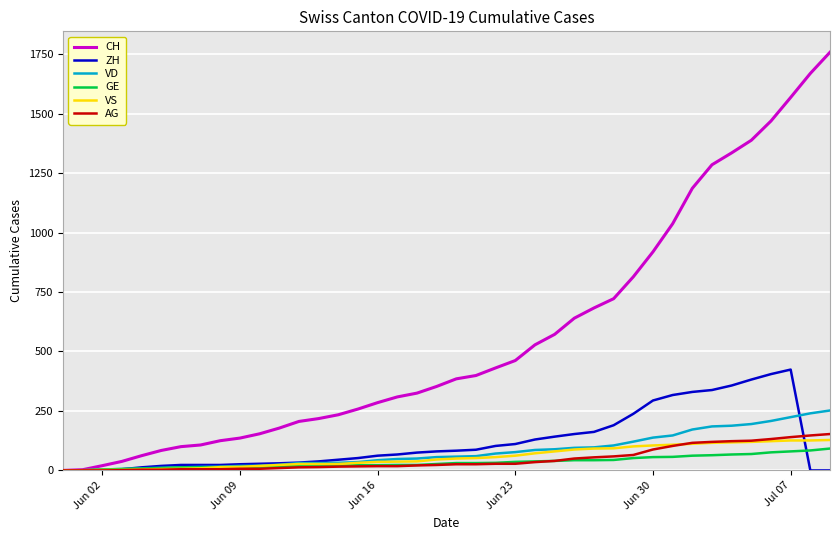

Which series has the largest total across all categories?

CH